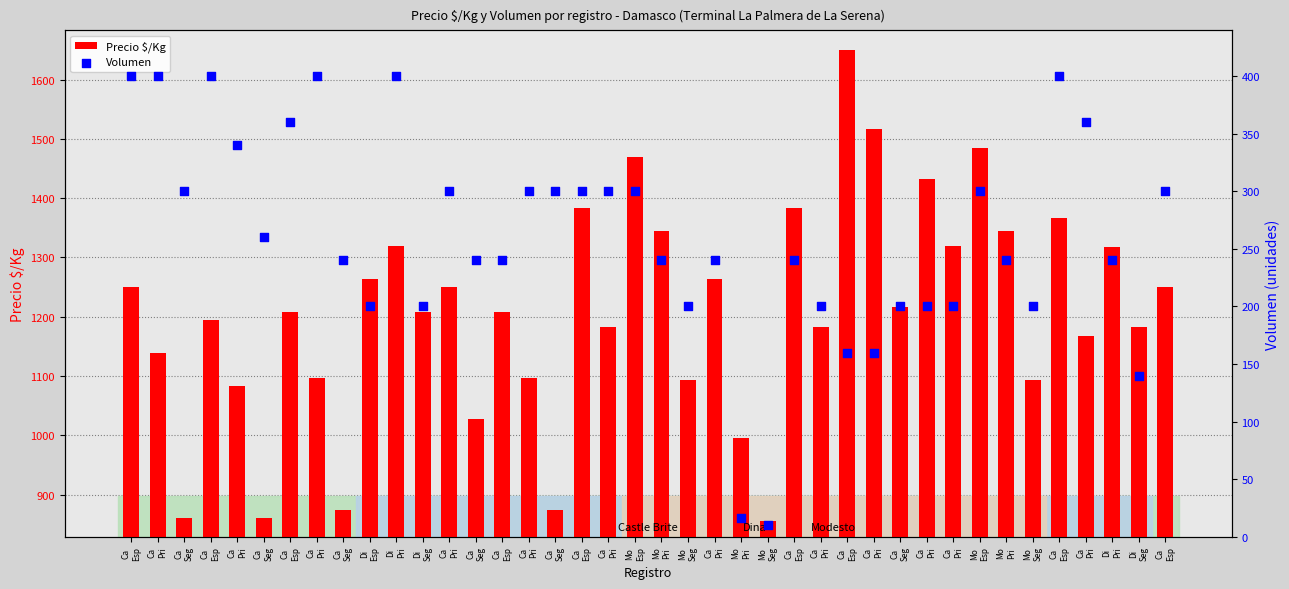

Is the value of Precio $/Kg at Di
Seg greater than the value of Volumen at Ca
Esp?

Yes